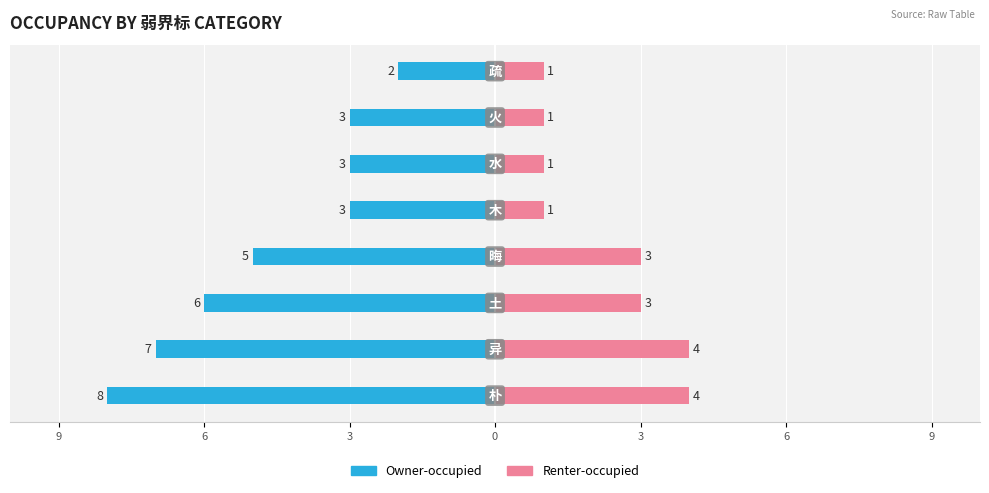

Count the number of data series in this chart.

2